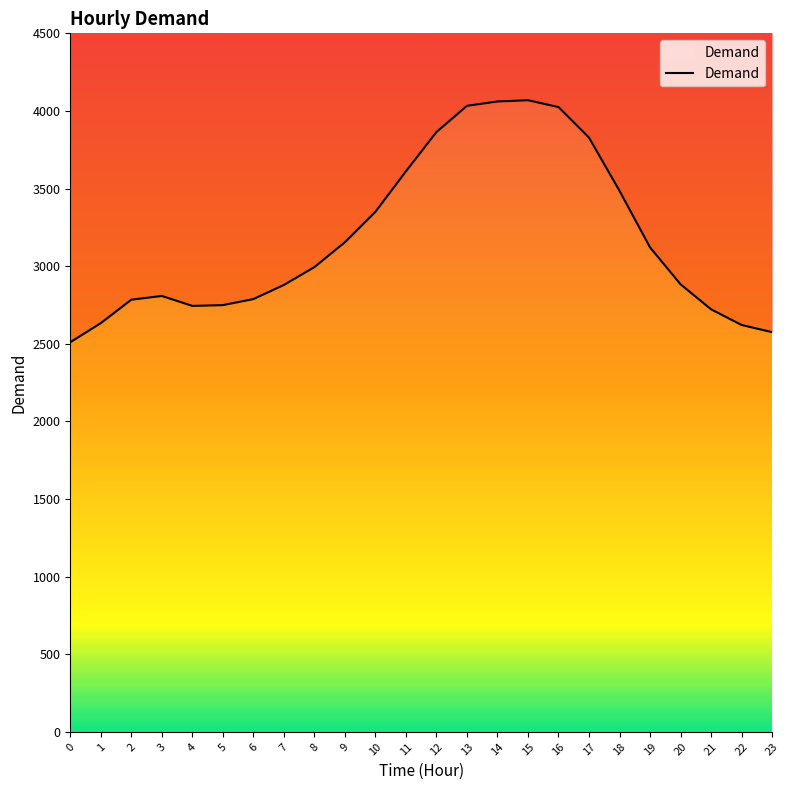

Which label corresponds to the largest value in the chart?

15